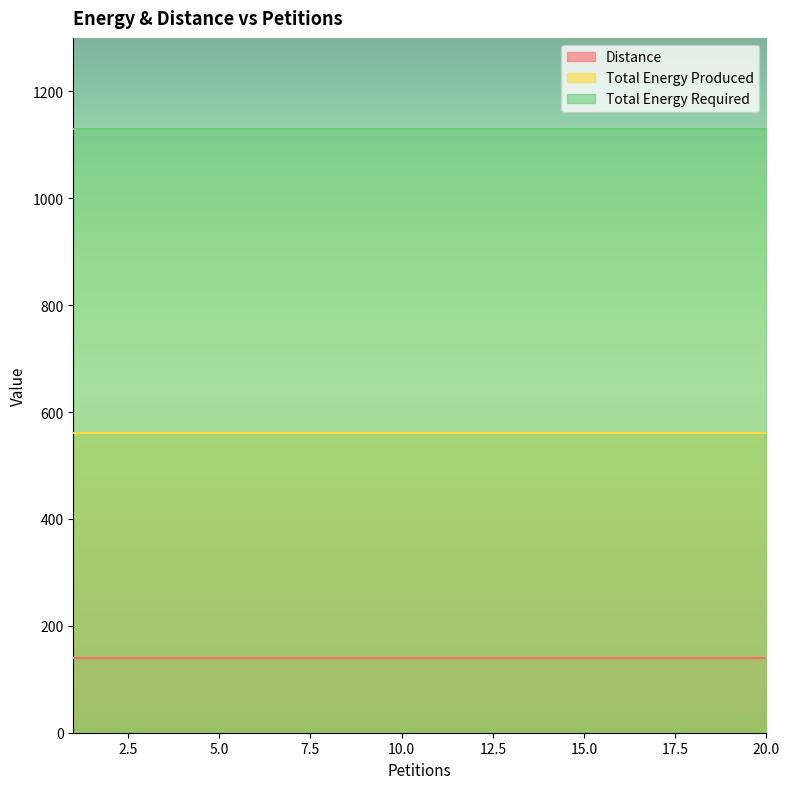

What is the value of the Total Energy Required point at the 6th from the left?

1130